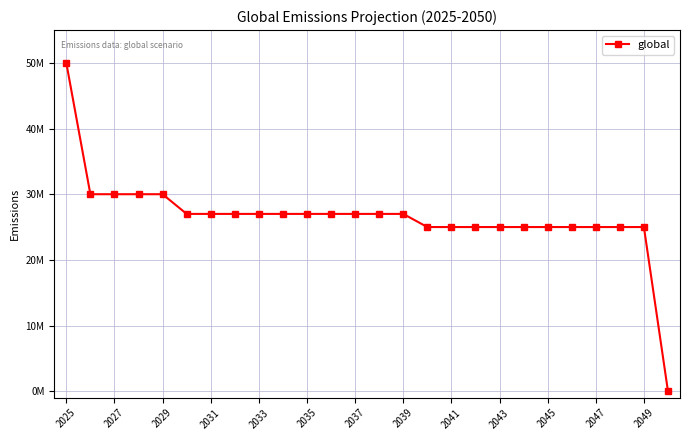

Reading left to right, what are all the values shown in this chart?

50000000	30000000	30000000	30000000	30000000	27000000	27000000	27000000	27000000	27000000	27000000	27000000	27000000	27000000	27000000	25000000	25000000	25000000	25000000	25000000	25000000	25000000	25000000	25000000	25000000	0